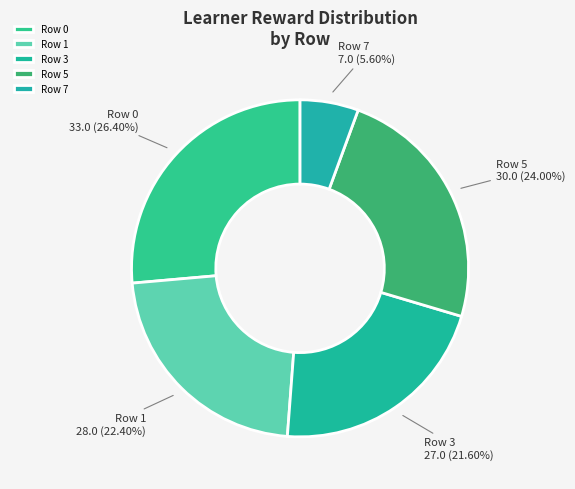

Does Row 7 represent more than half of the total?

No